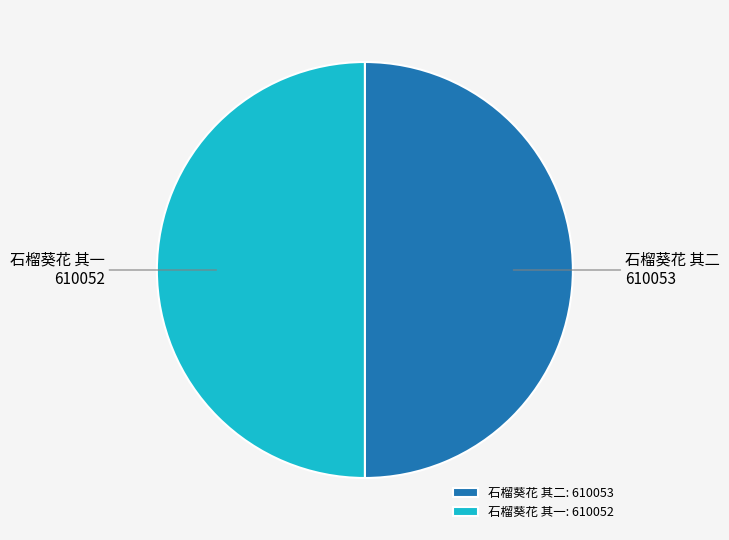

Approximately how many times larger is the value at 石榴葵花 其二 compared to 石榴葵花 其一?

1.0